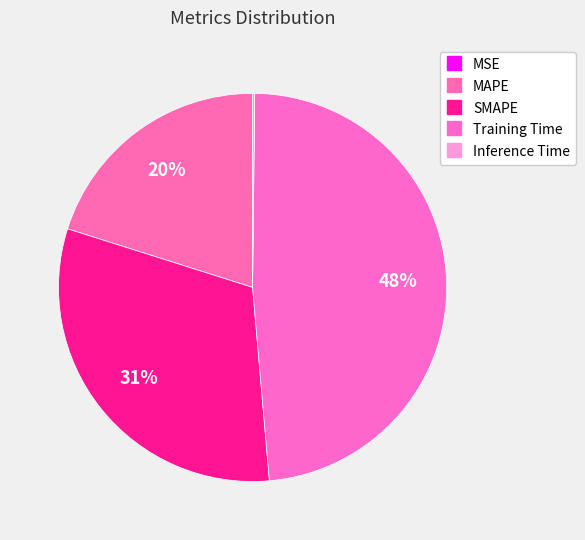

To the nearest percent, what is the difference between the Inference Time and MAPE slice percentages?

20%